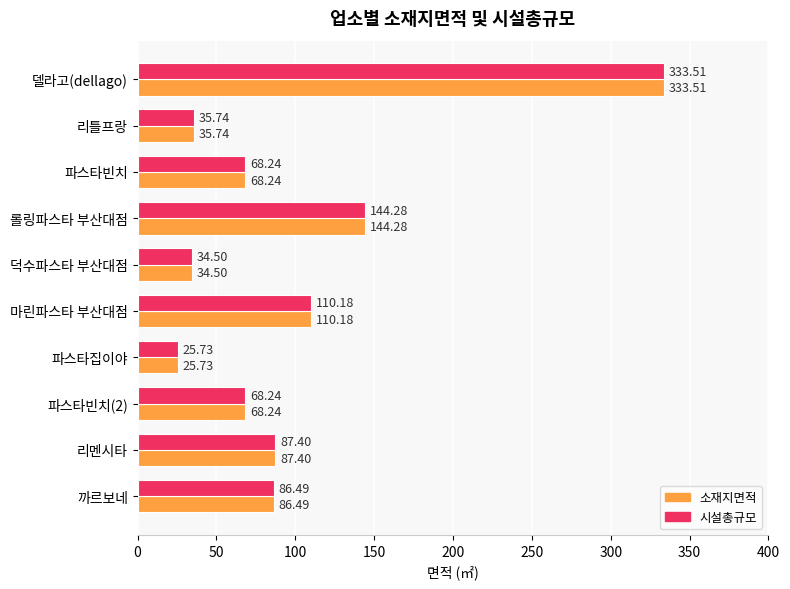

What are all the series names shown in the legend?

소재지면적, 시설총규모